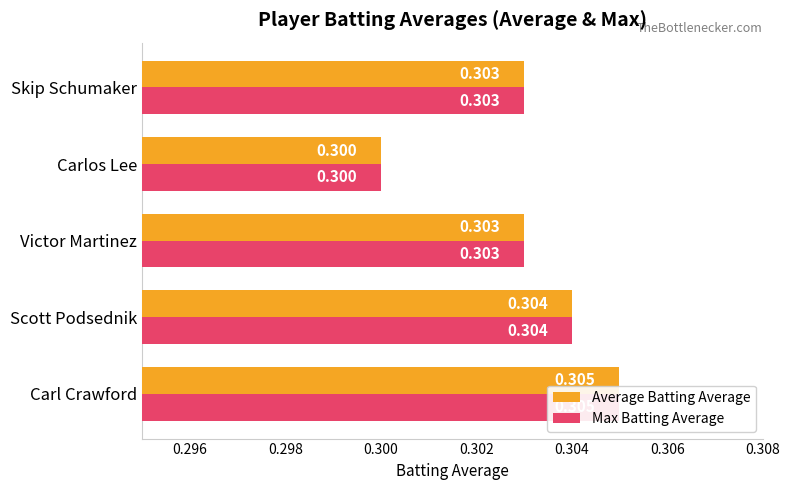

Which series has the largest total across all categories?

Average Batting Average